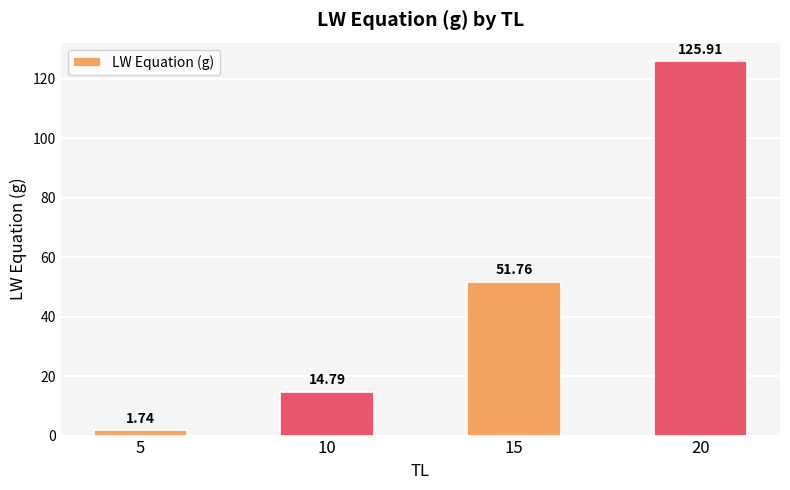

What is the change in value from 10 to 15?

+37.0